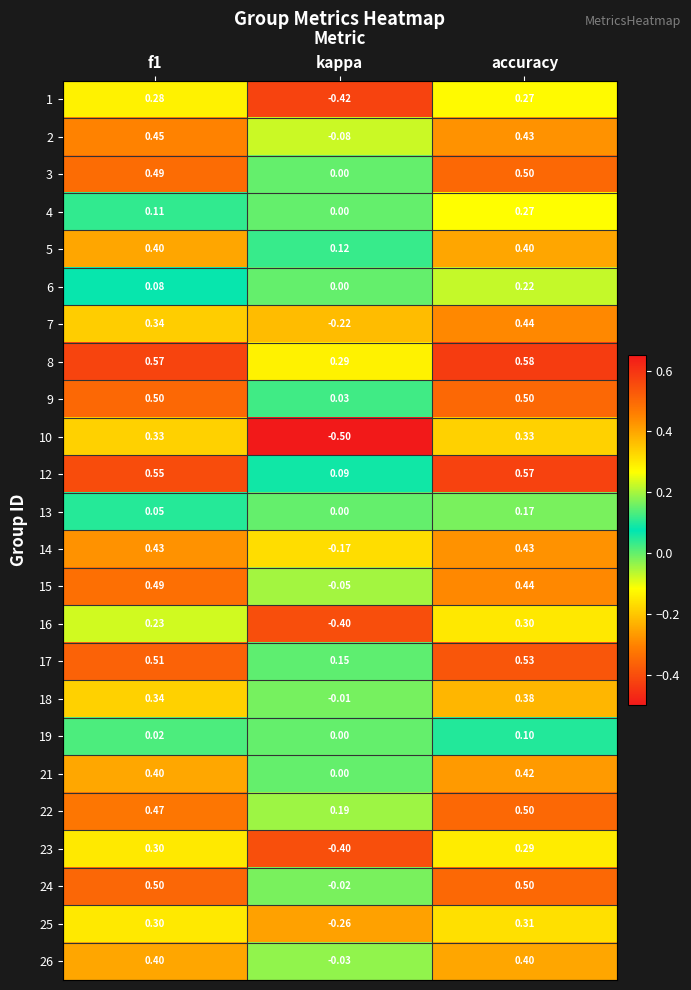

At how many categories does at least one series exceed 0?

3